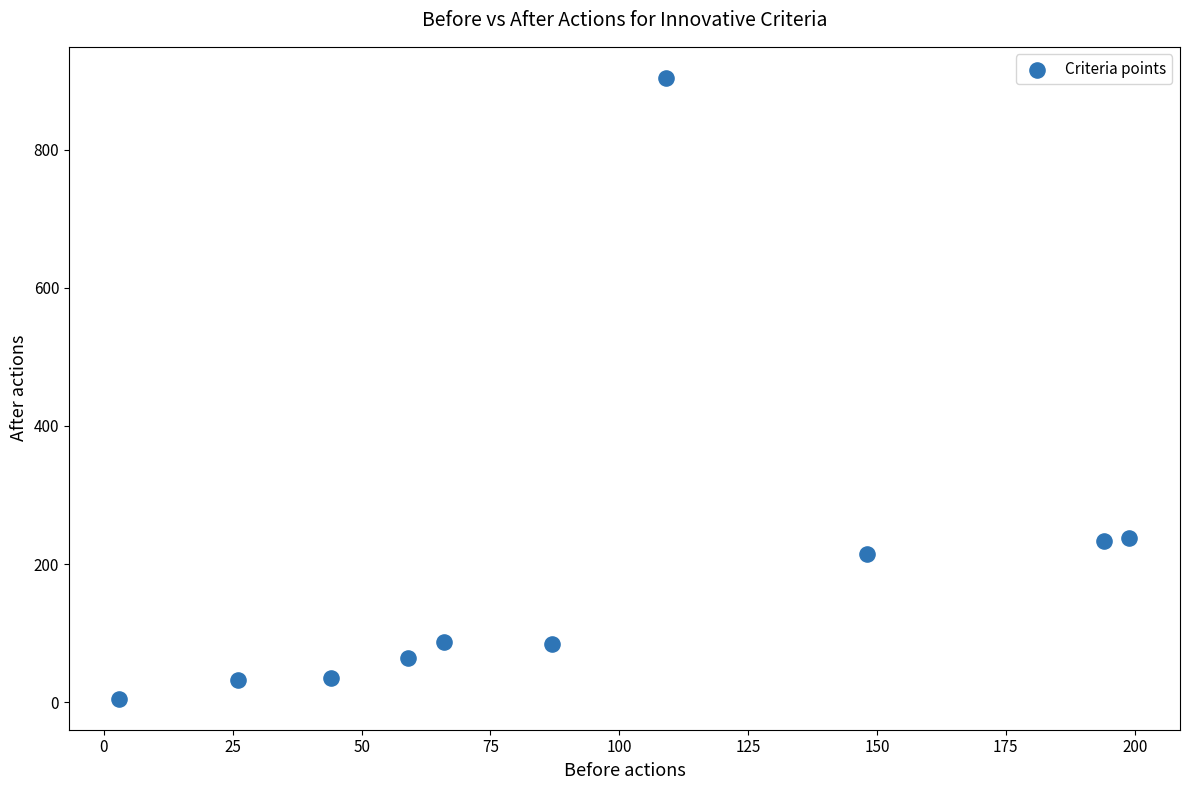

What is the range of X values (max minus min)?

196